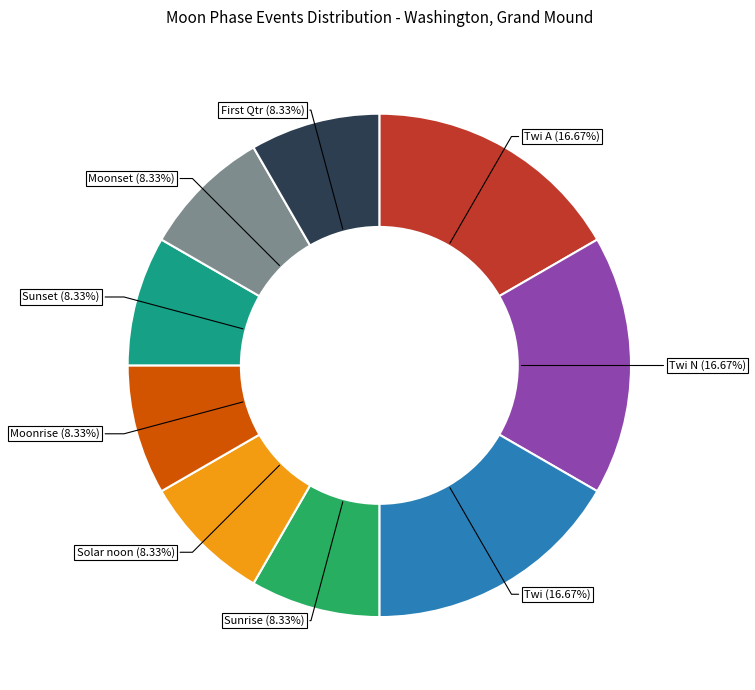

Is the sum of Sunrise (8.33%) and Twi A (16.67%) greater than half?

No